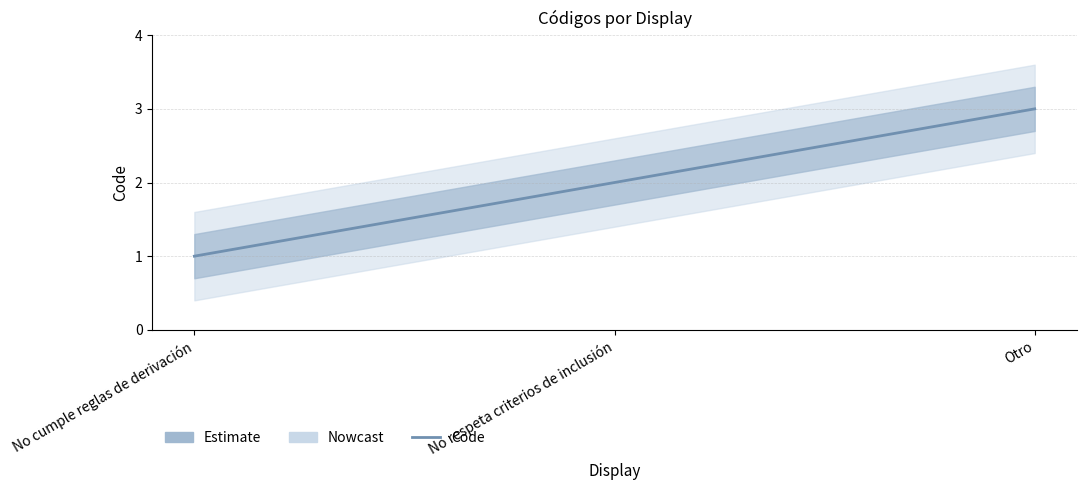

Approximately how many times larger is the value at No cumple reglas de derivación compared to Otro?

0.3